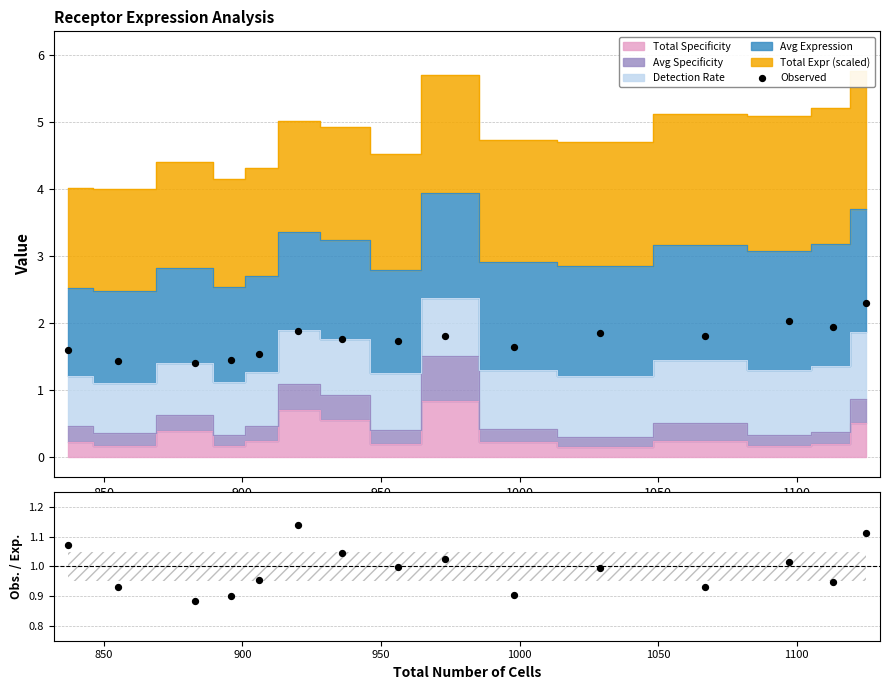

Between 13 and 8, which is larger?

8